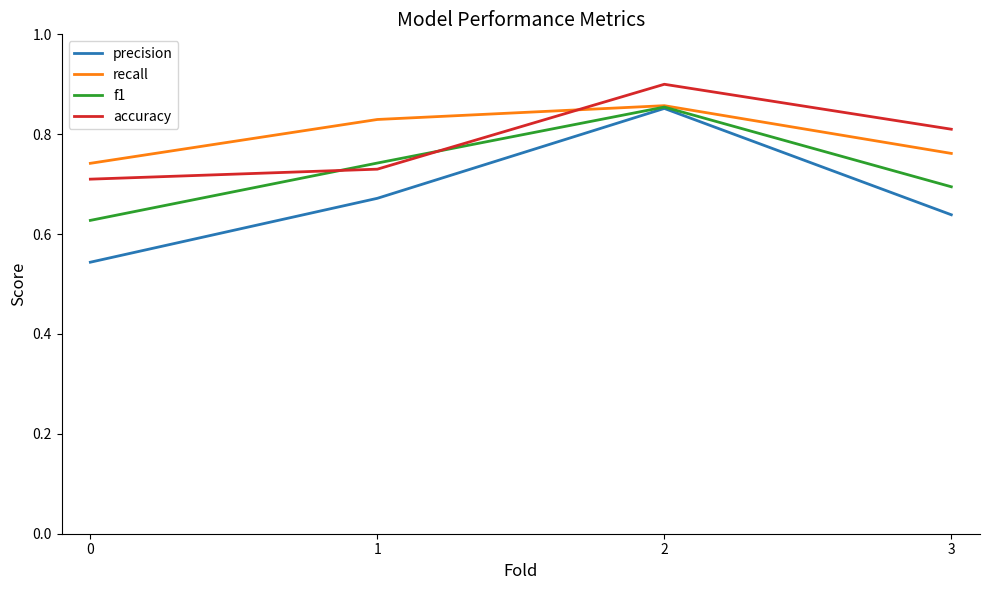

What is the difference between the highest and lowest values at 3?

0.2